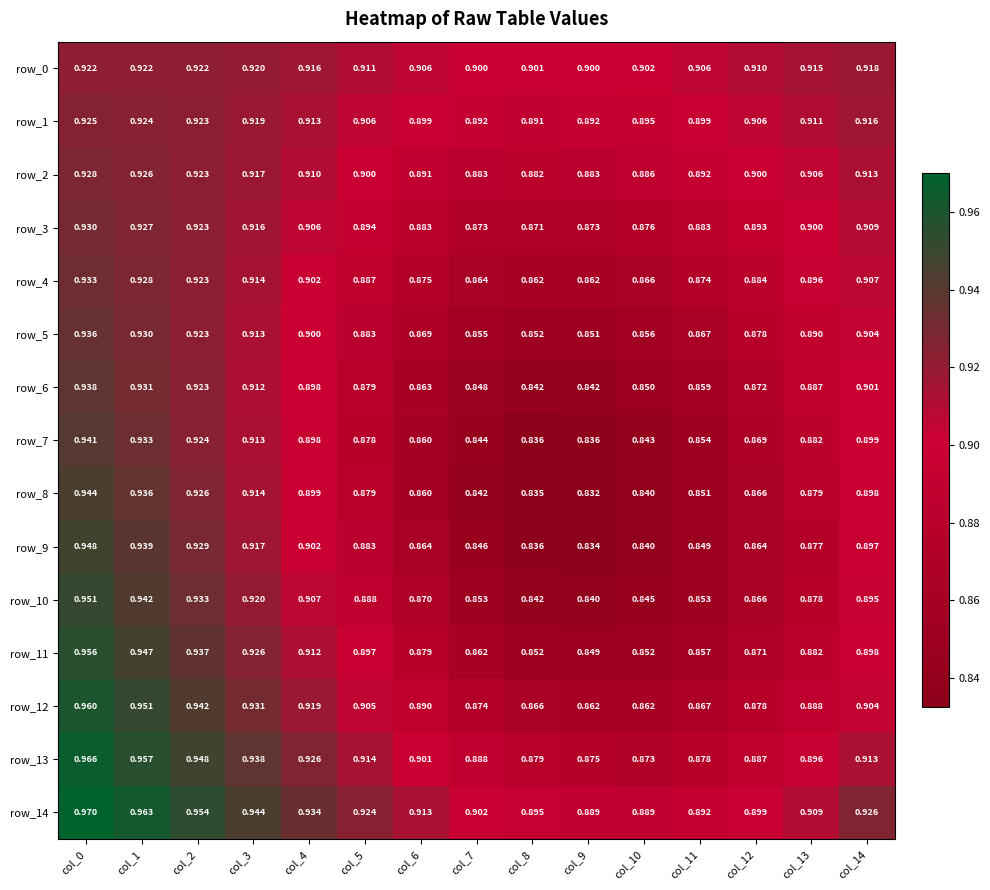

Is it true that row_6 equals 0.9 at col_4?

True